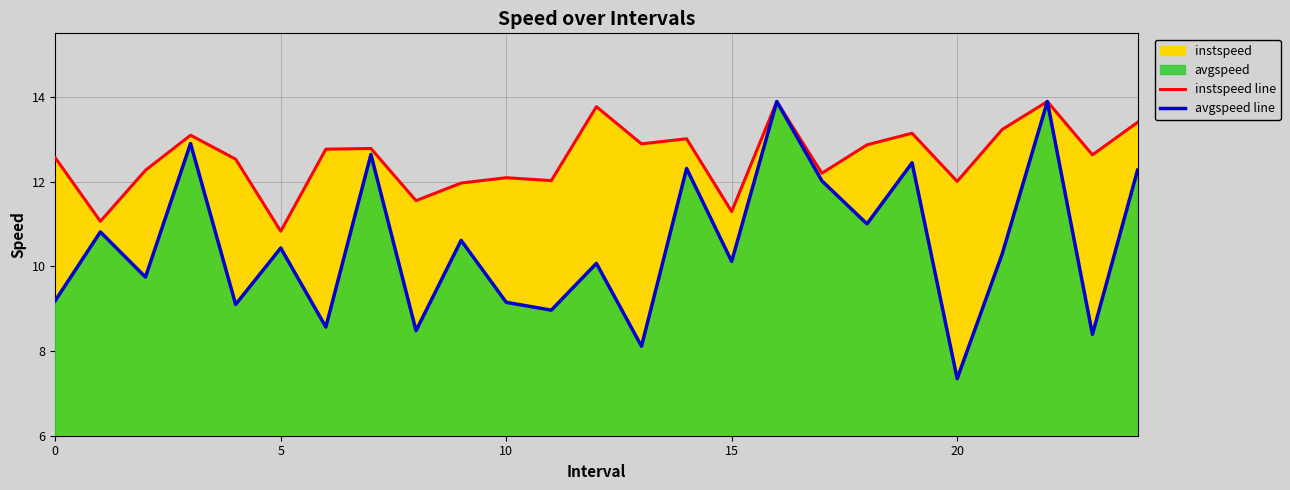

At which label does avgspeed line reach its peak?

16